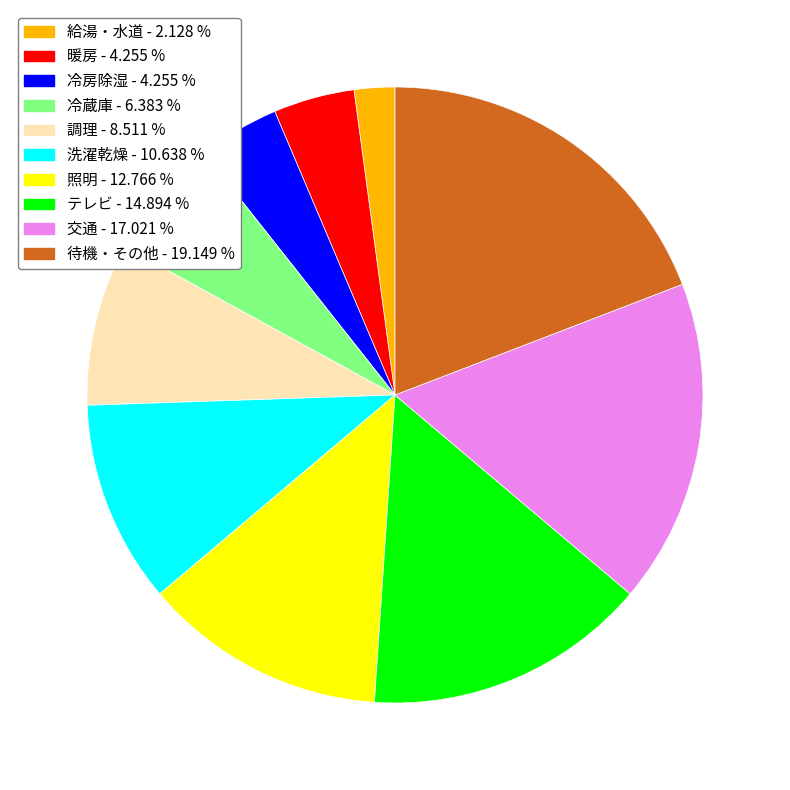

Is the sum of 洗濯乾燥 and 暖房 greater than half?

No